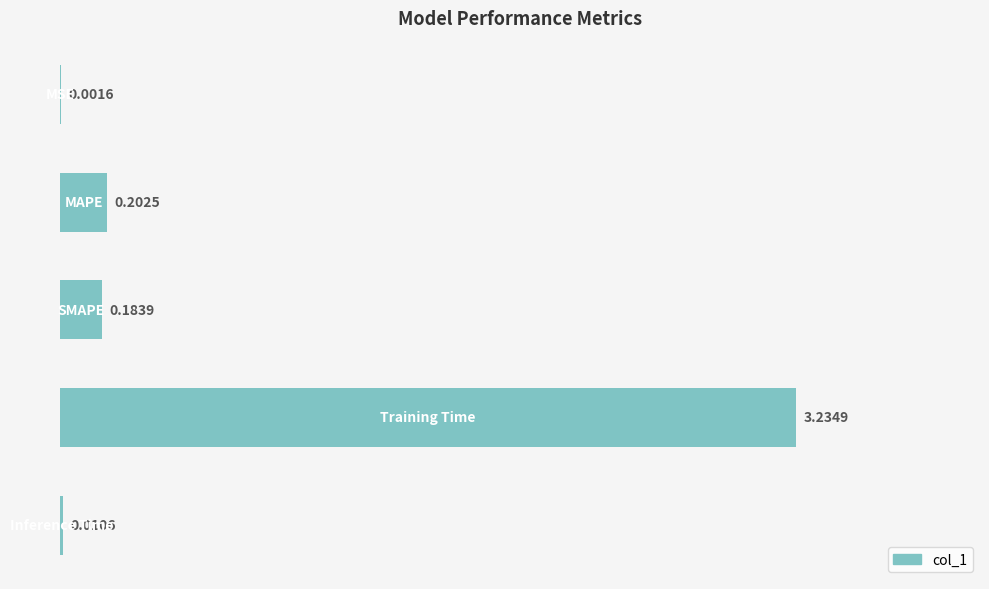

What is the sum of all values?

3.6